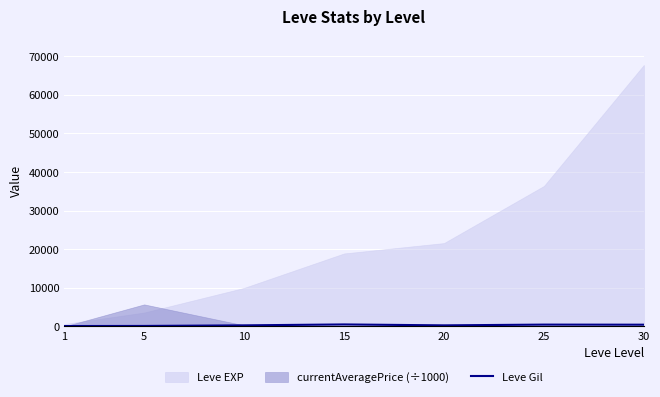

True or false: there are more than 2 points higher than both neighbors.

False